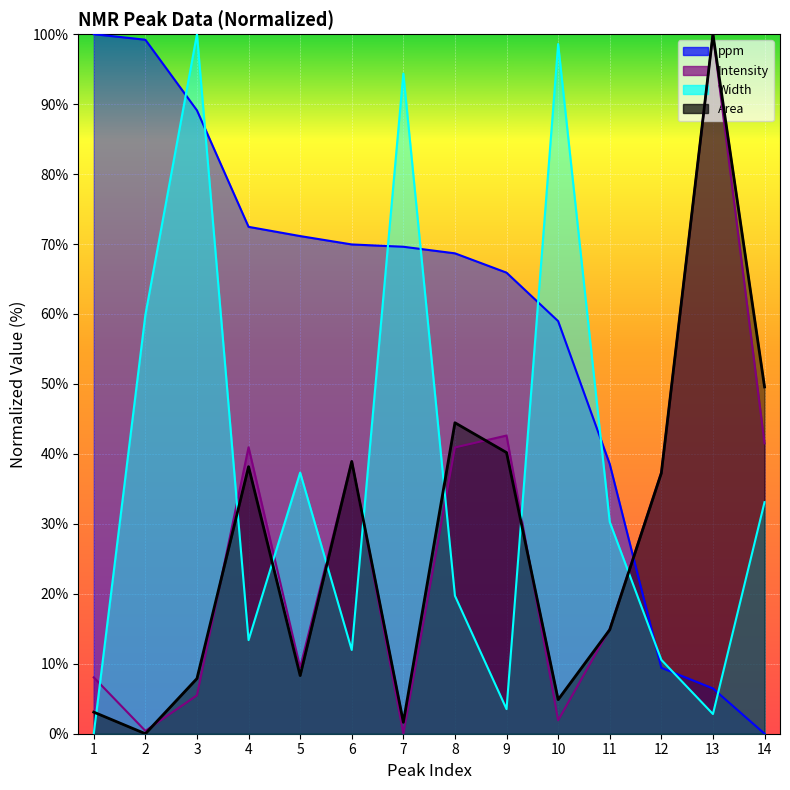

What is the difference between the maximum and minimum values in the Width series?

100.0